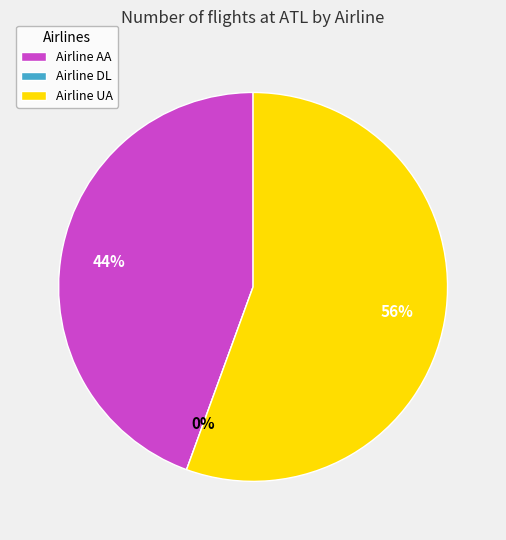

To the nearest percent, what is the difference between the DL and UA slice percentages?

56%